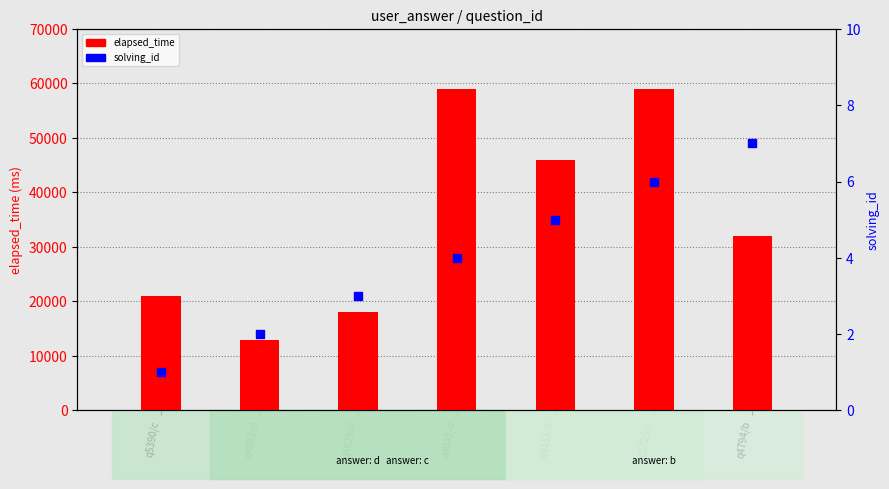

What are all the series names shown in the legend?

elapsed_time, solving_id